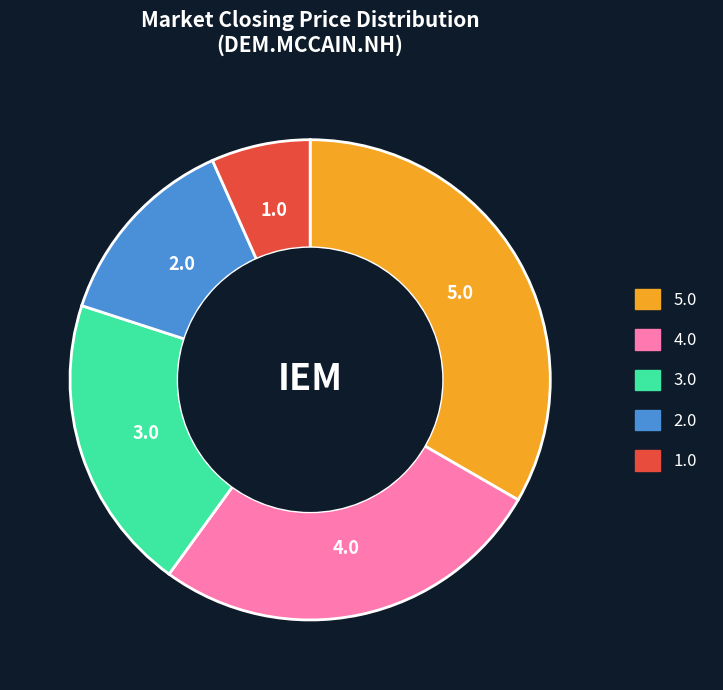

Count the number of slices in the pie.

5